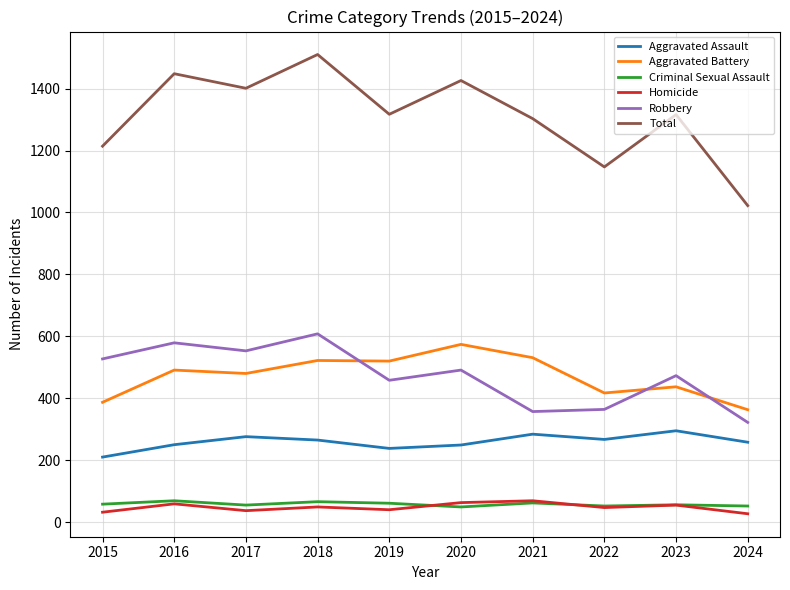

The value of Aggravated Battery at 2021 is 221. True or false?

False